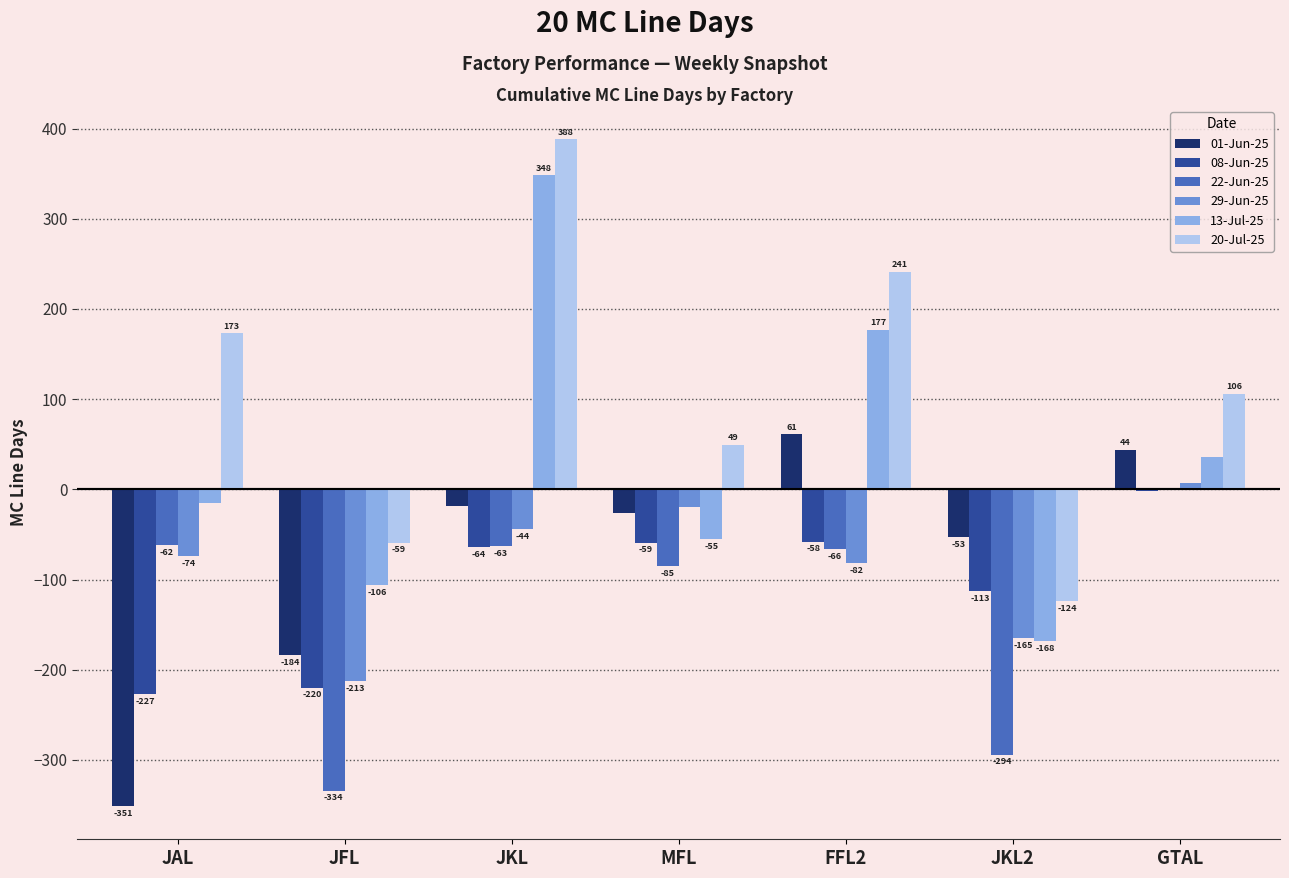

At which category is the sum across all series the highest?

JKL